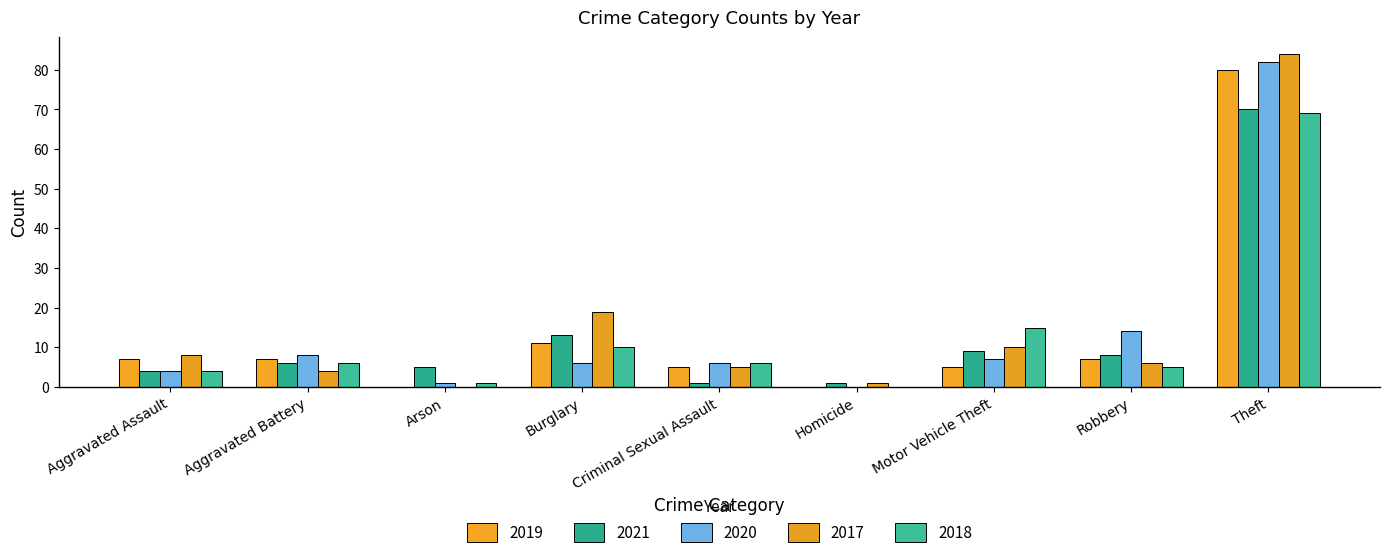

How many values in 2018 are above zero?

8